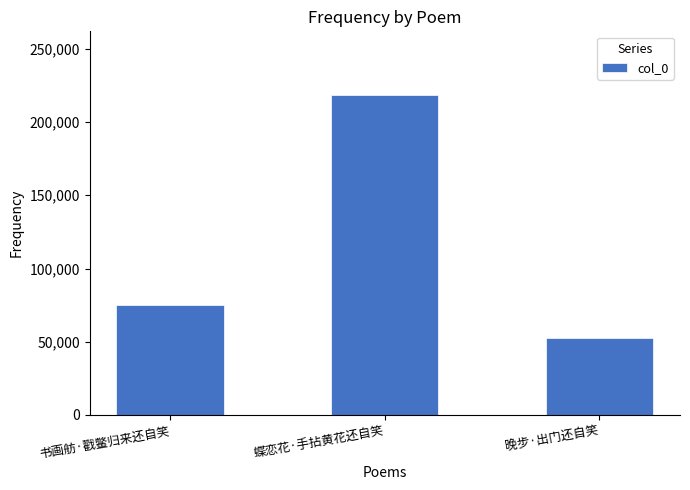

How many values are between 52661 and 218280?

3